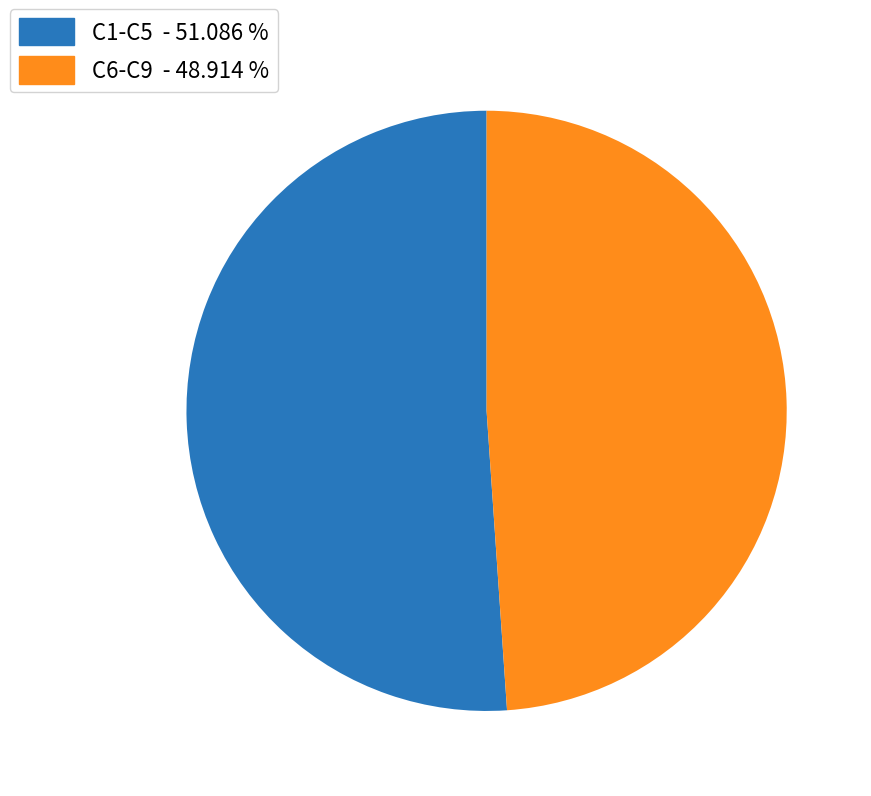

Is there a majority slice in this chart?

Yes